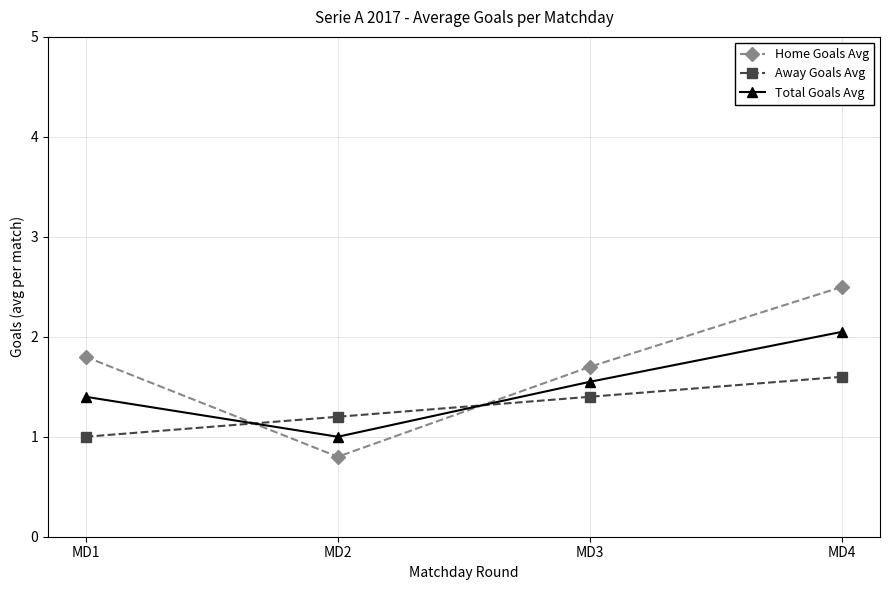

Where do Away Goals Avg and Home Goals Avg first cross each other?

MD1 and MD2